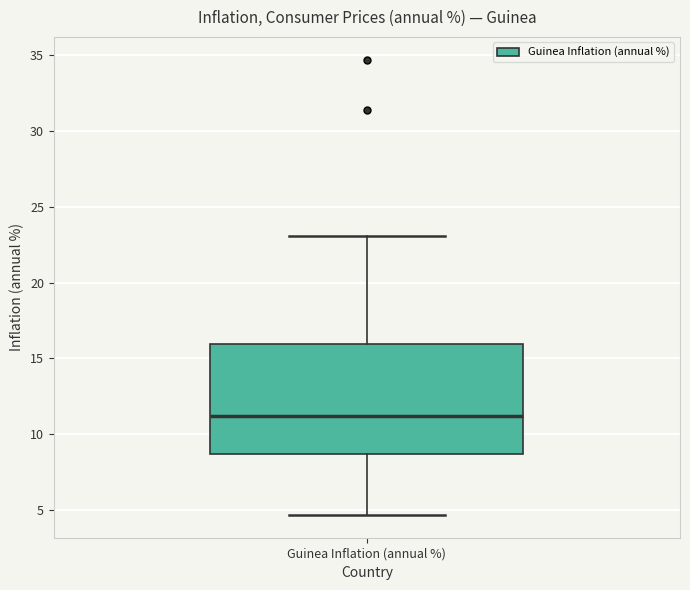

Where does the median line of the box for Guinea Inflation (annual %) sit on the y-axis? The values are not printed on the chart, so give them approximately, as read against the axis.

11.0